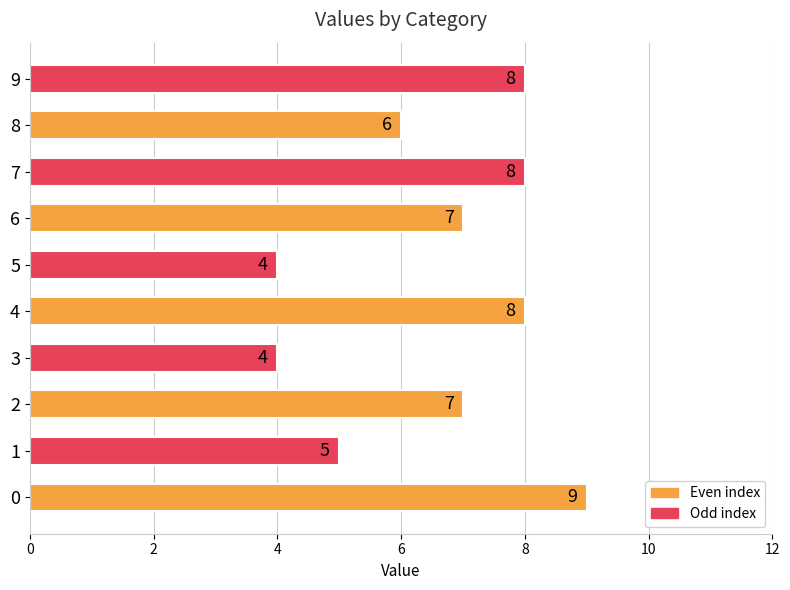

What is the minimum value shown in the chart?

4